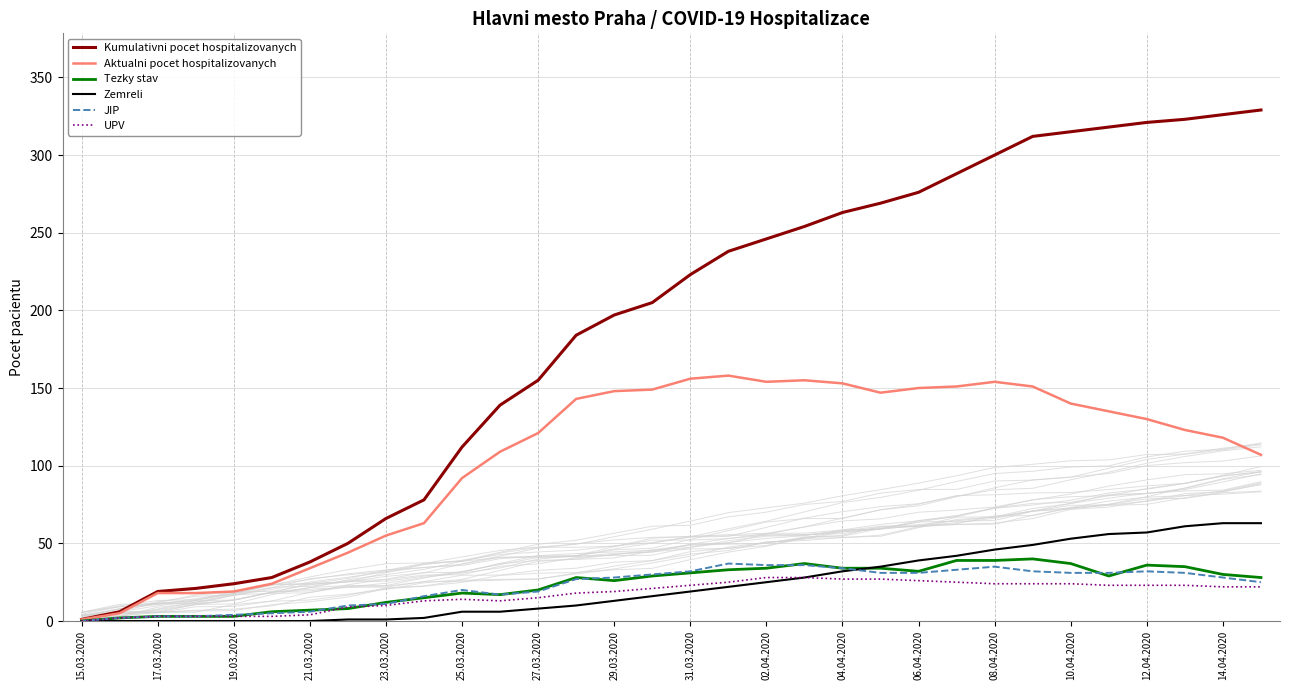

How many times do JIP and Zemreli cross each other?

1